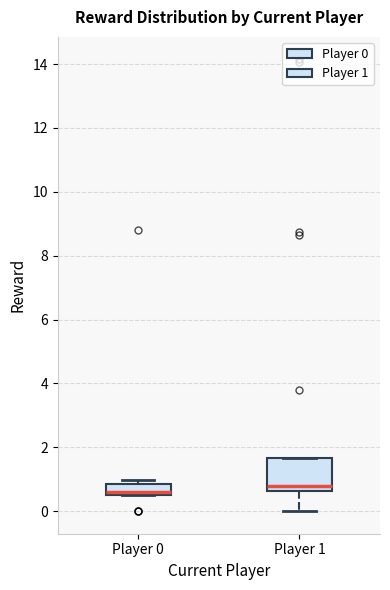

Where does the lower whisker of the box for Player 1 end on the y-axis? The values are not printed on the chart, so give them approximately, as read against the axis.

0.0